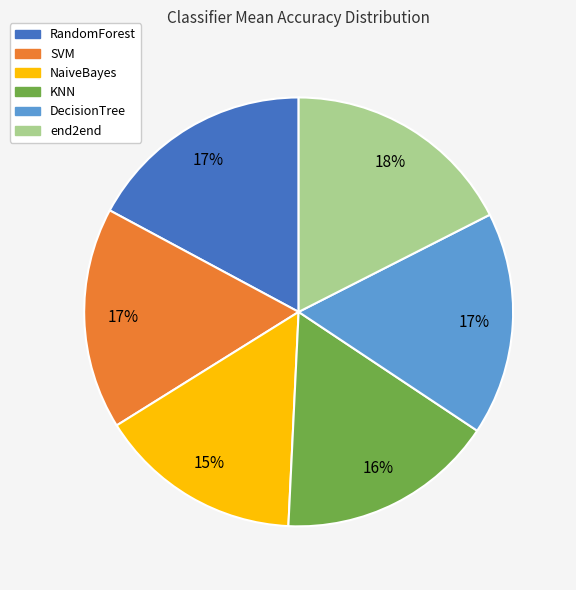

The NaiveBayes slice represents 15% of the pie. True or false?

True